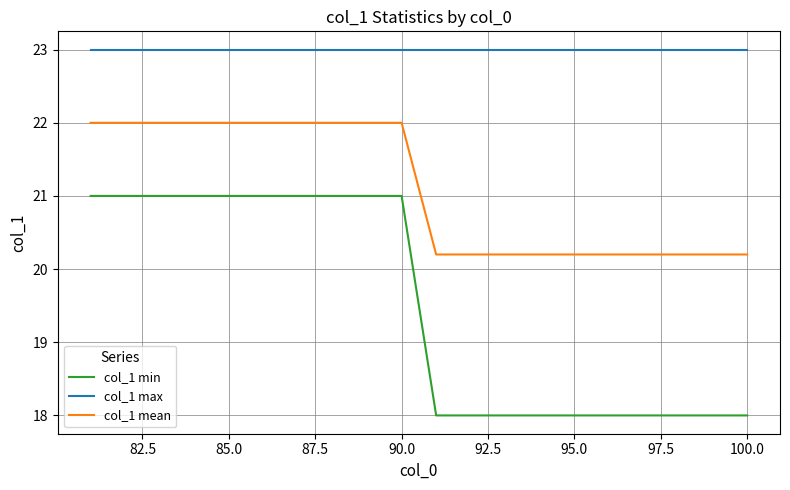

True or false: col_1 min and col_1 mean cross at least once.

False